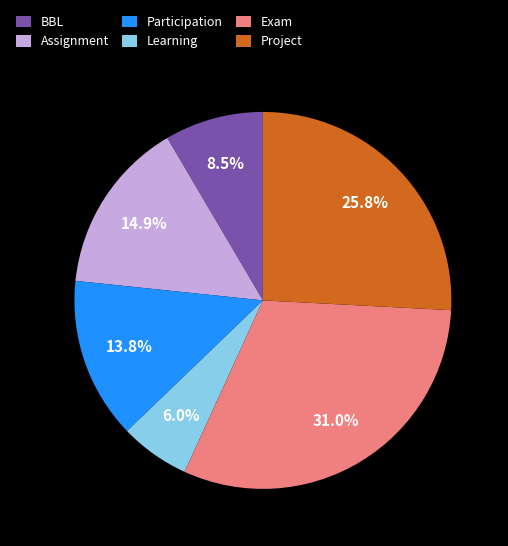

What is the smallest slice in the pie chart?

Learning